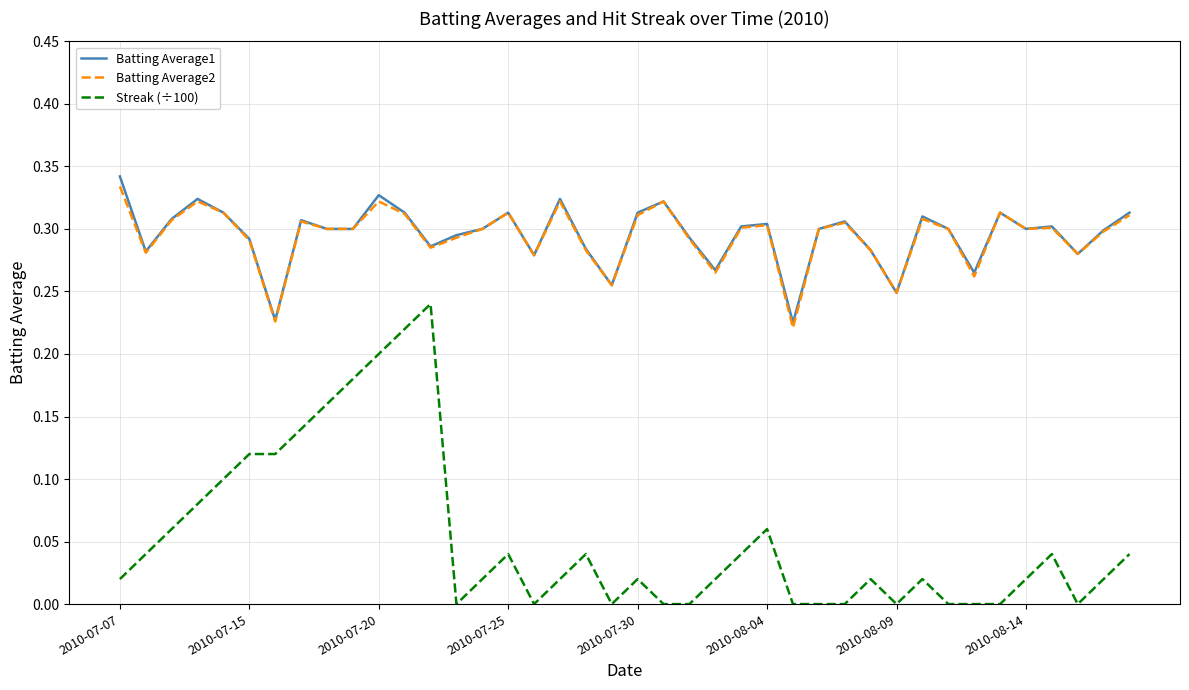

Which series has the largest range (max minus min)?

Streak (÷100)